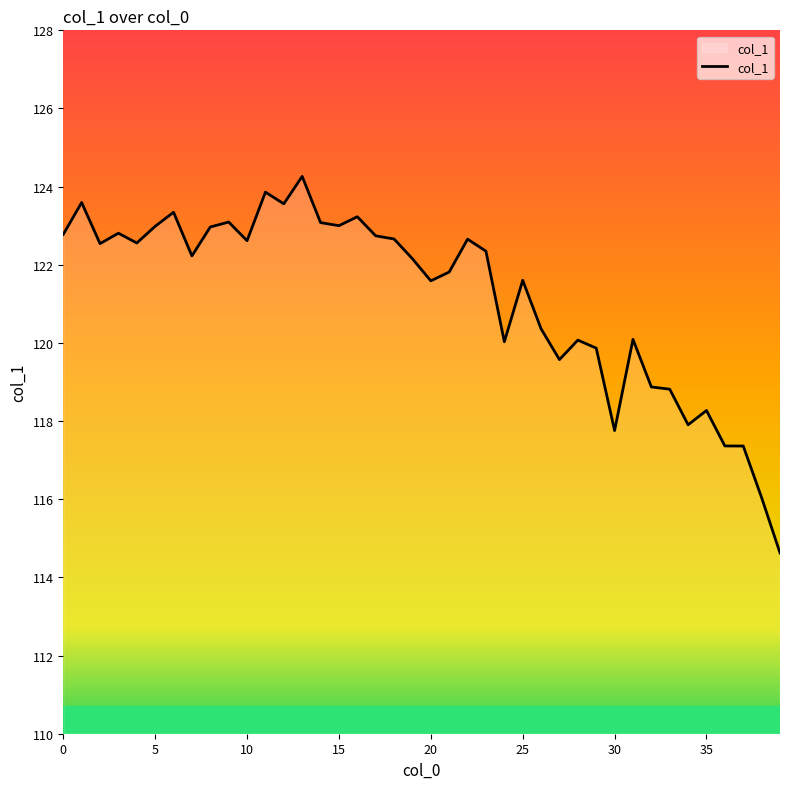

What is the difference between the maximum and minimum values?

9.6